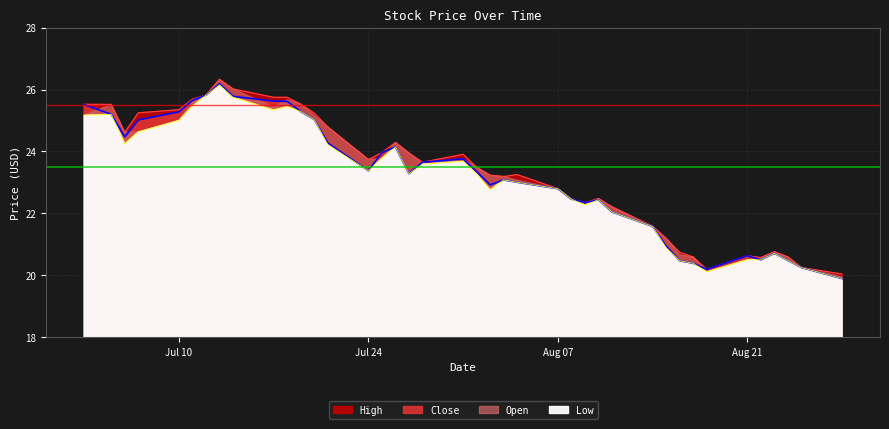

True or false: Open and High intersect in this chart.

False